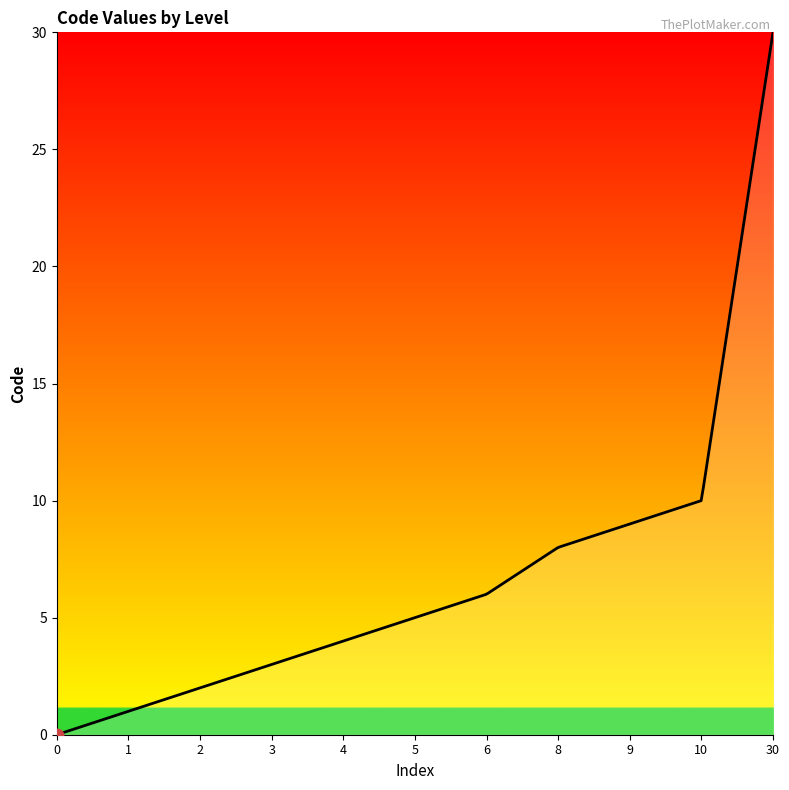

What is the difference between the maximum and minimum values?

30.0